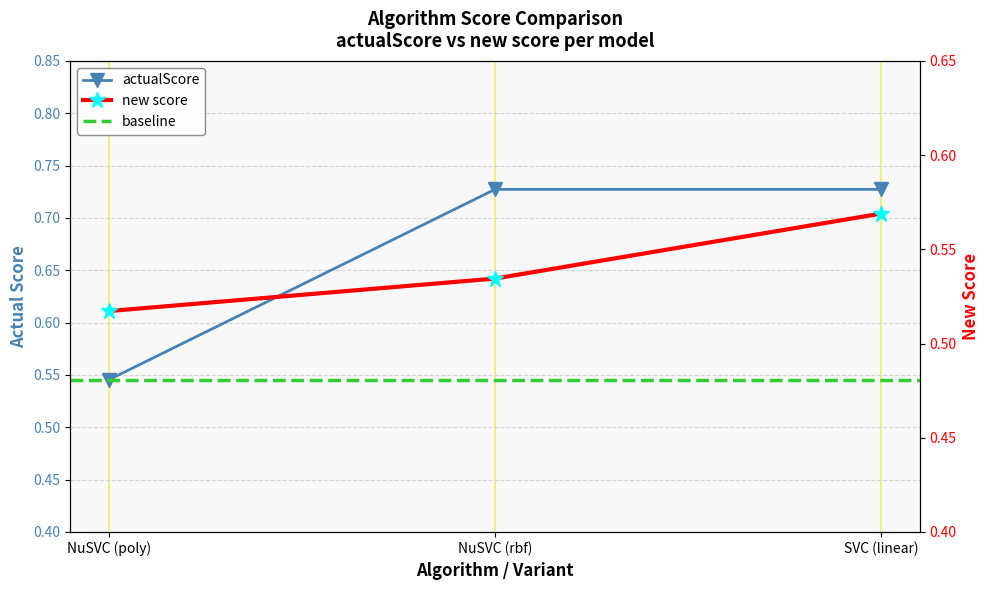

The value of actualScore at NuSVC (rbf) is 1.0. True or false?

False